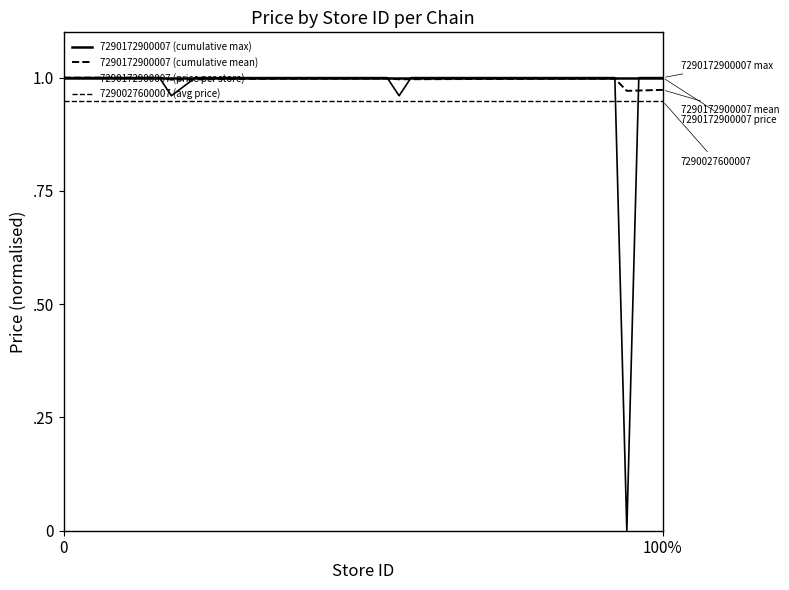

Does the chart display data point markers on the line(s)?

No